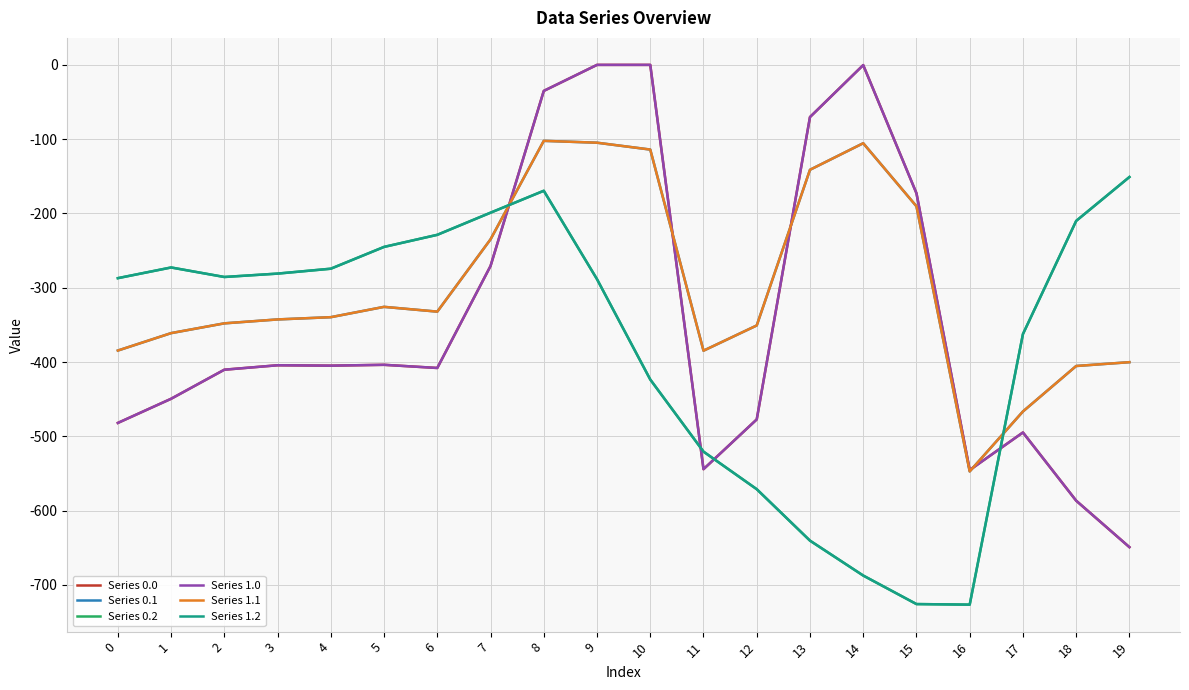

Between 5 and 15, which is larger?

15